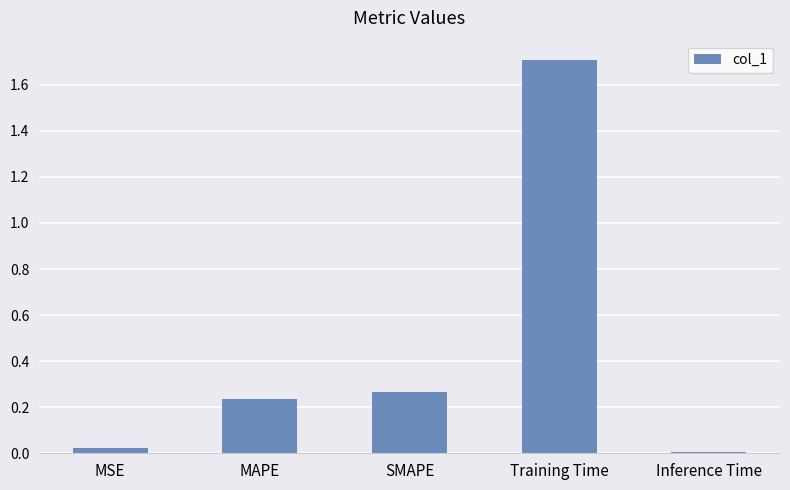

List the labels in order of value, largest first.

Training Time, SMAPE, MAPE, MSE, Inference Time